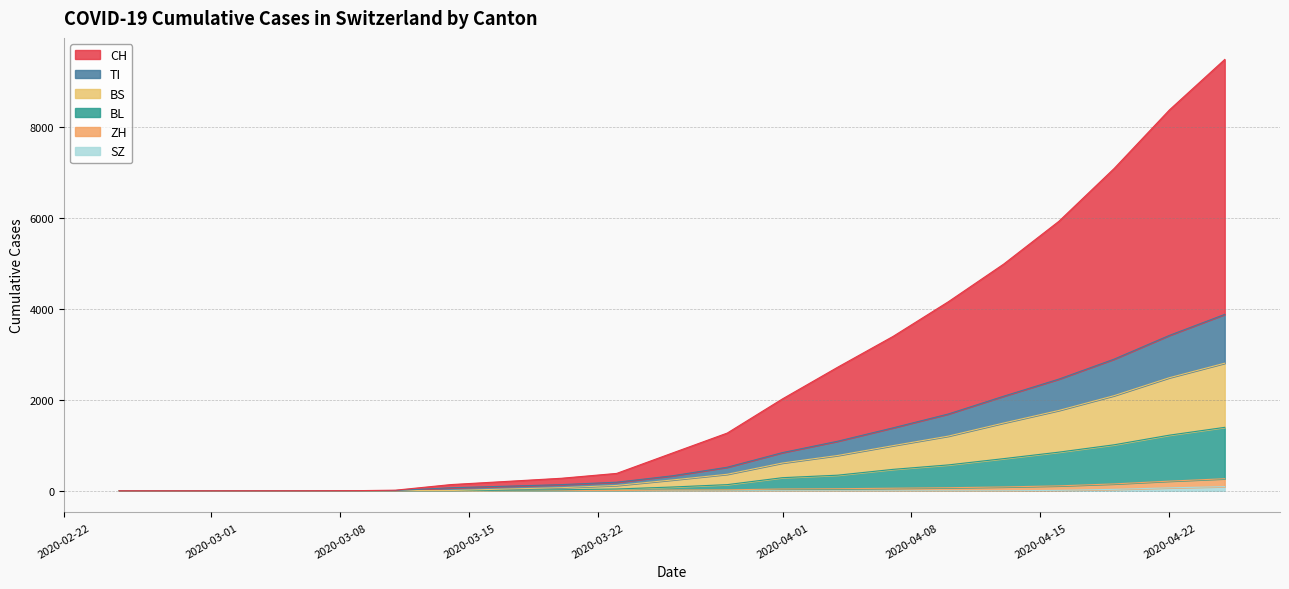

How many lines are shown in the chart?

6